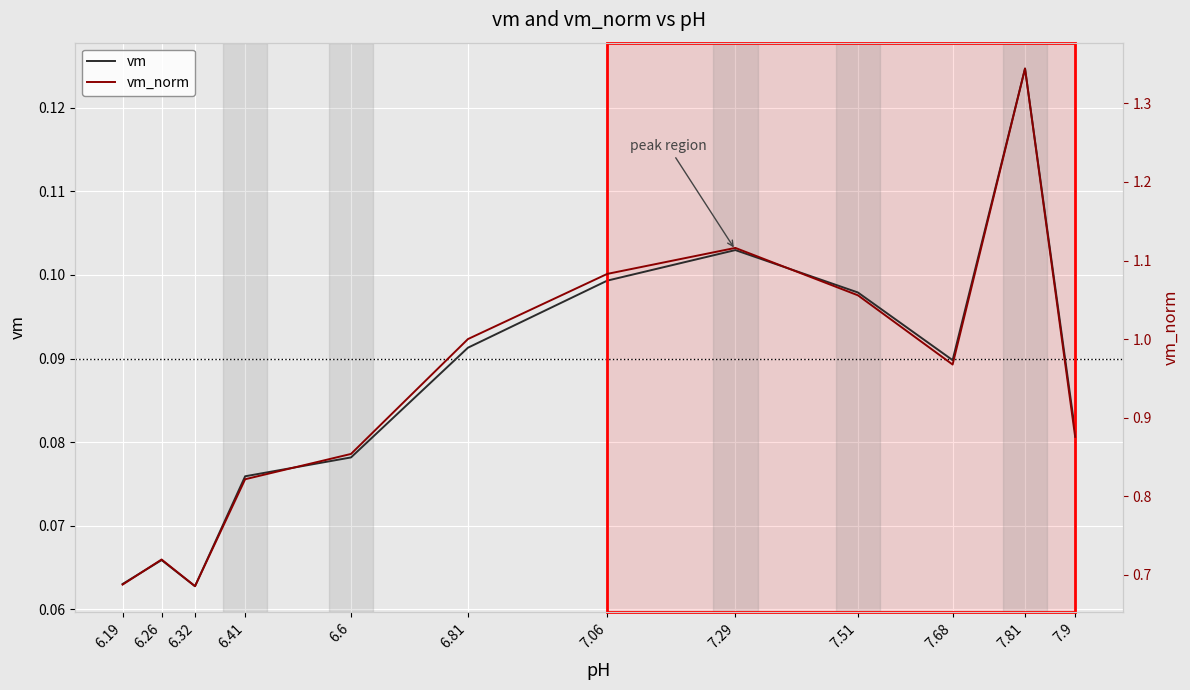

The value of vm_norm at 7.29 is 1.9. True or false?

False